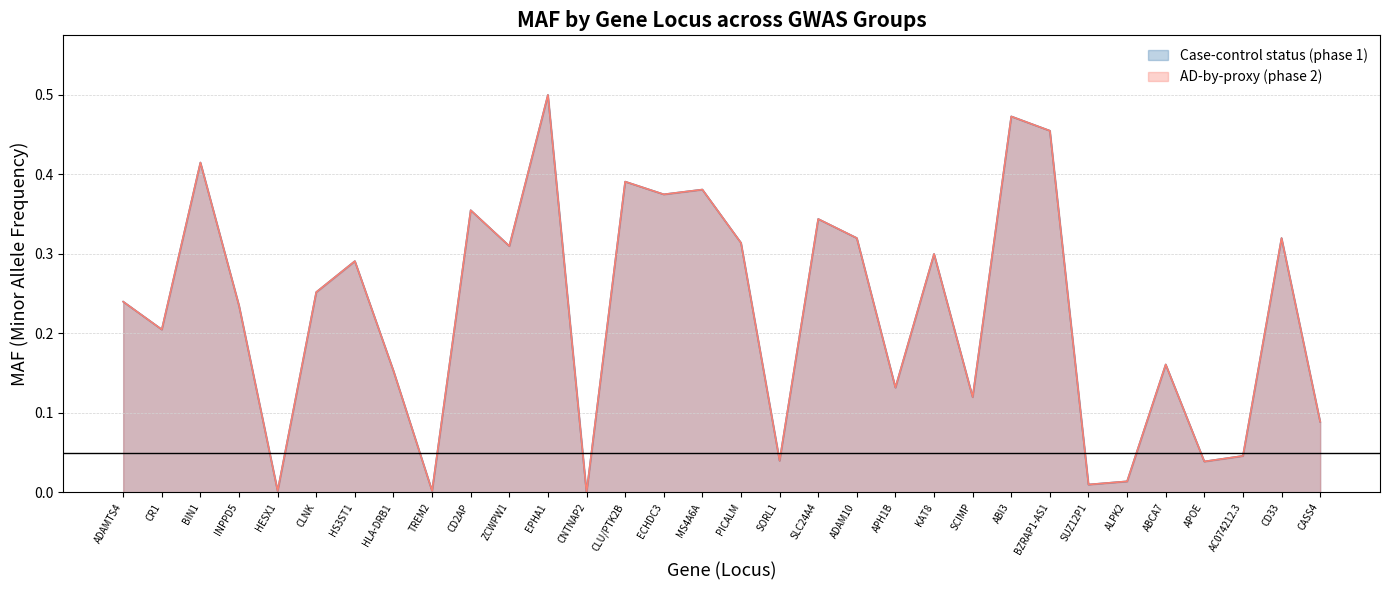

How many distinct data groups are displayed?

2